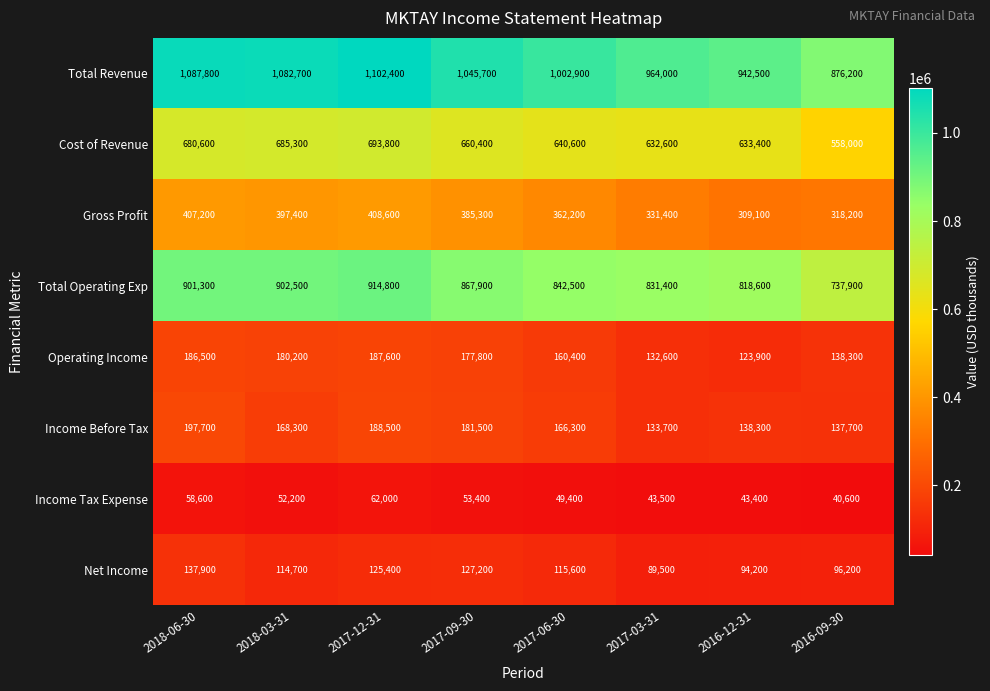

Is the value of Total Revenue at 2017-03-31 greater than the value of Income Before Tax at 2016-09-30?

Yes